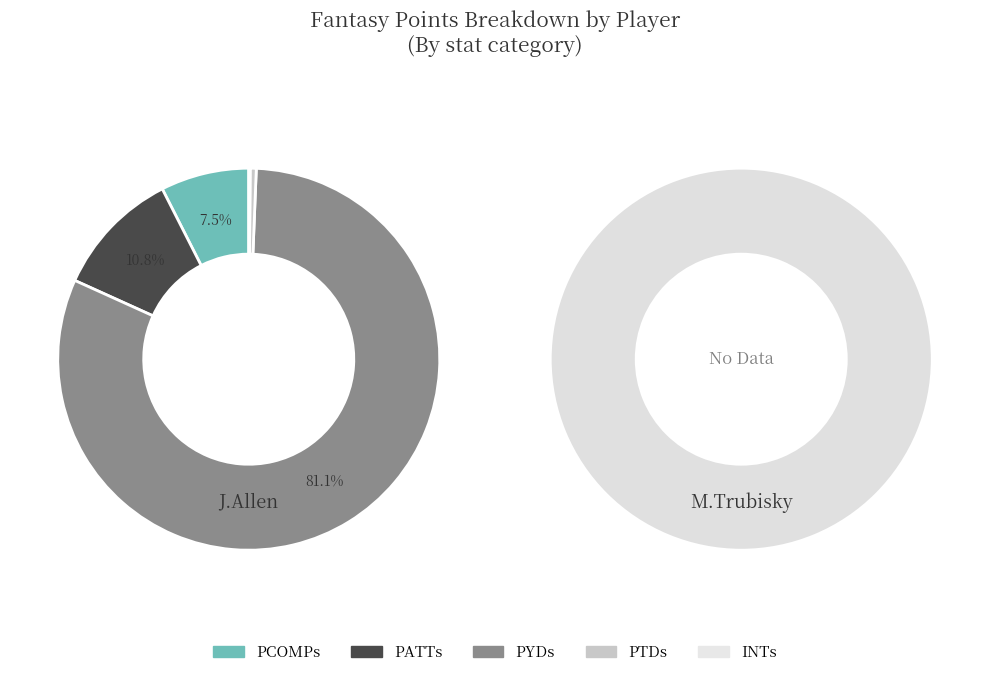

Does PTDs account for over 50% of the chart?

No